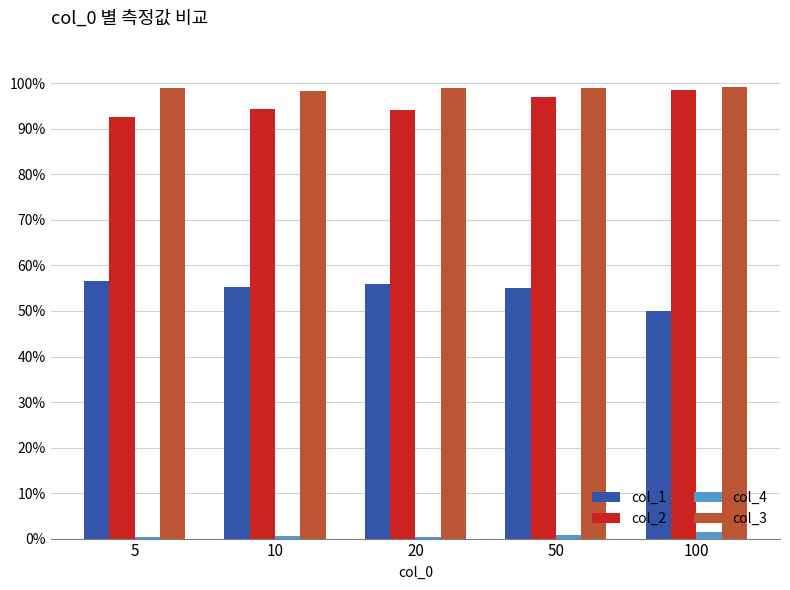

Read the col_1 value at 100.

0.5